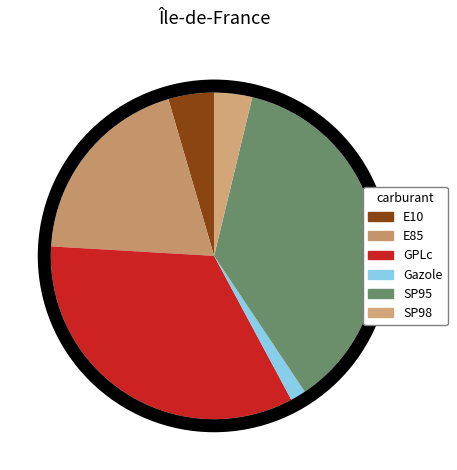

Is it true that SP98 is 1% of the pie?

False